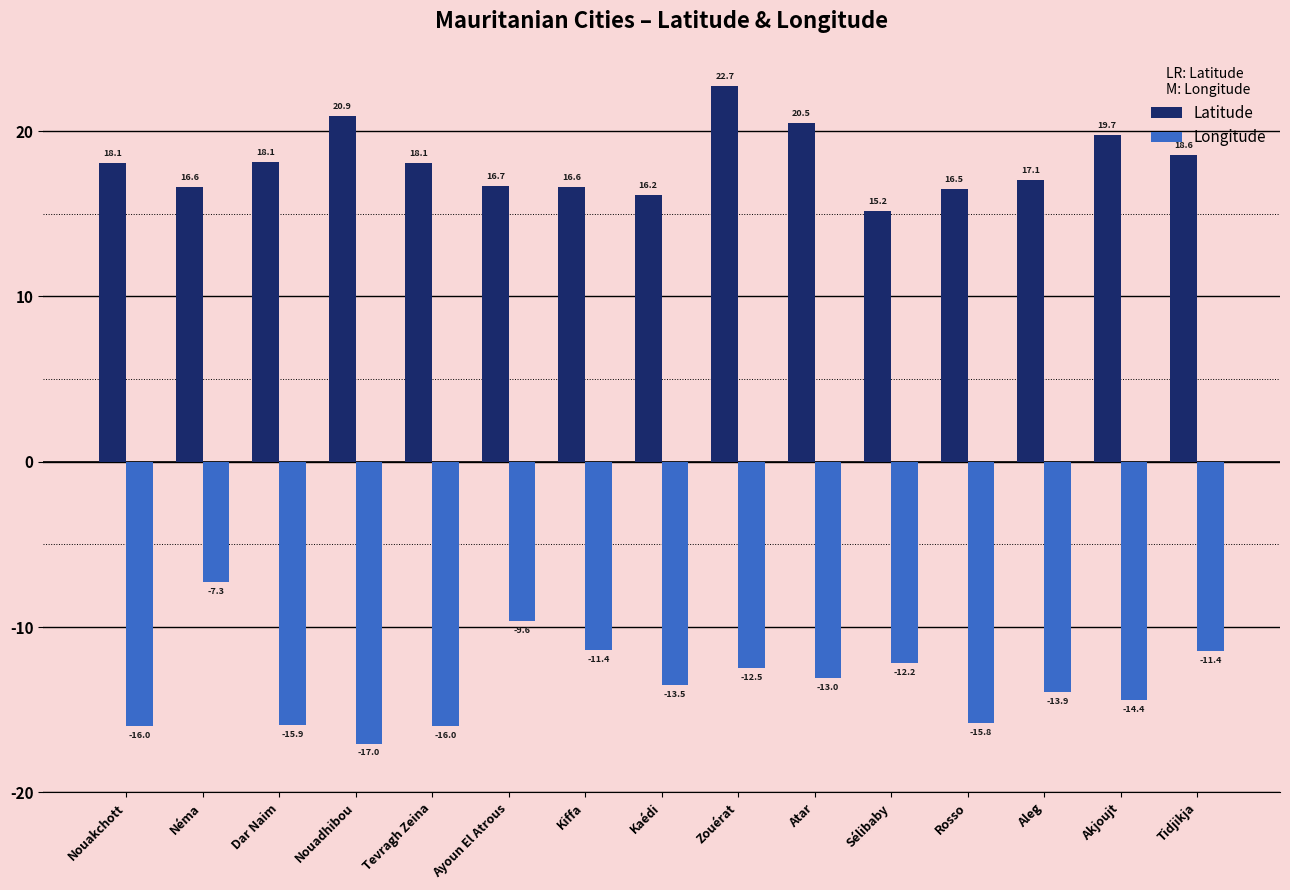

What is the minimum value for Longitude?

-17.0